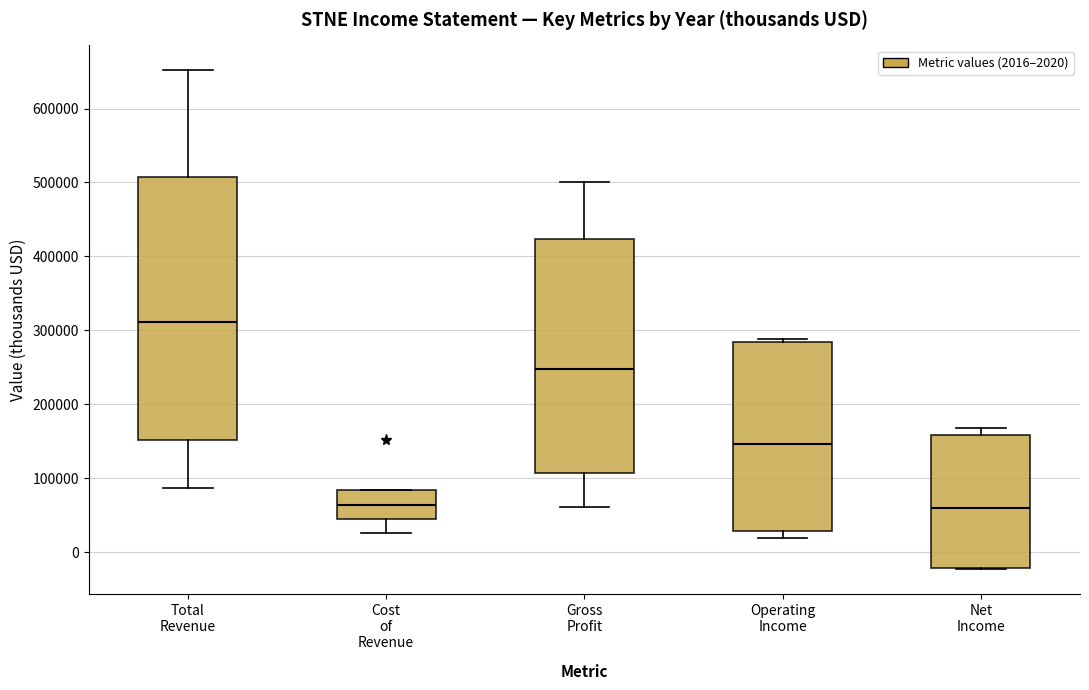

Comparing the boxes themselves (not the whiskers), which one is the tallest?

Total Revenue